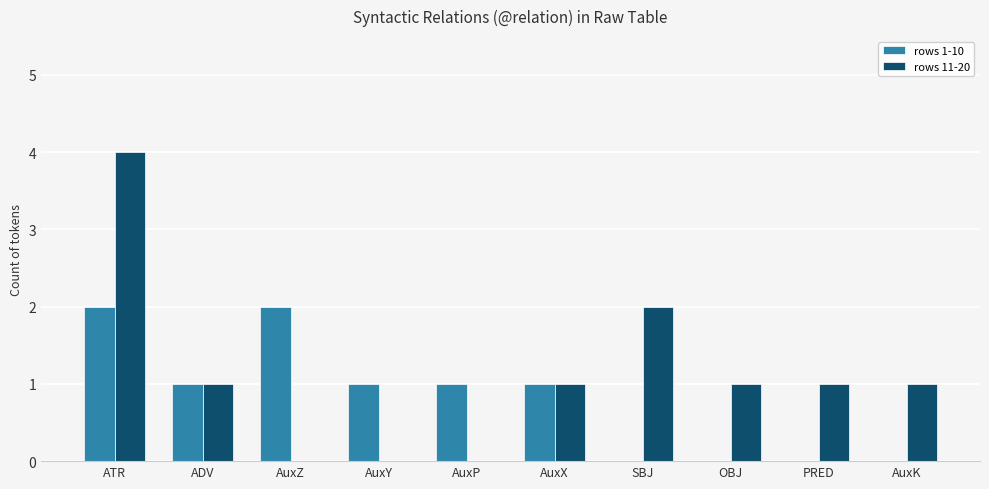

Where is rows 11-20 nearest to the value 2?

SBJ